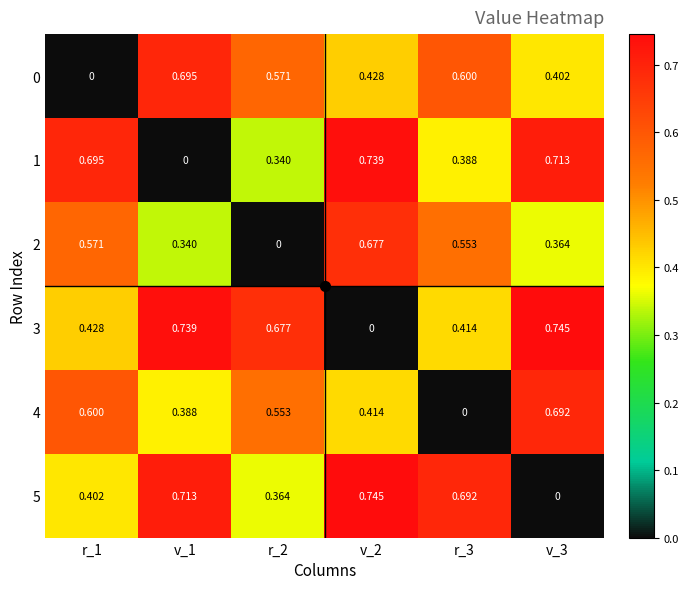

Is the value of 4 at r_2 greater than the value of 3 at r_3?

Yes